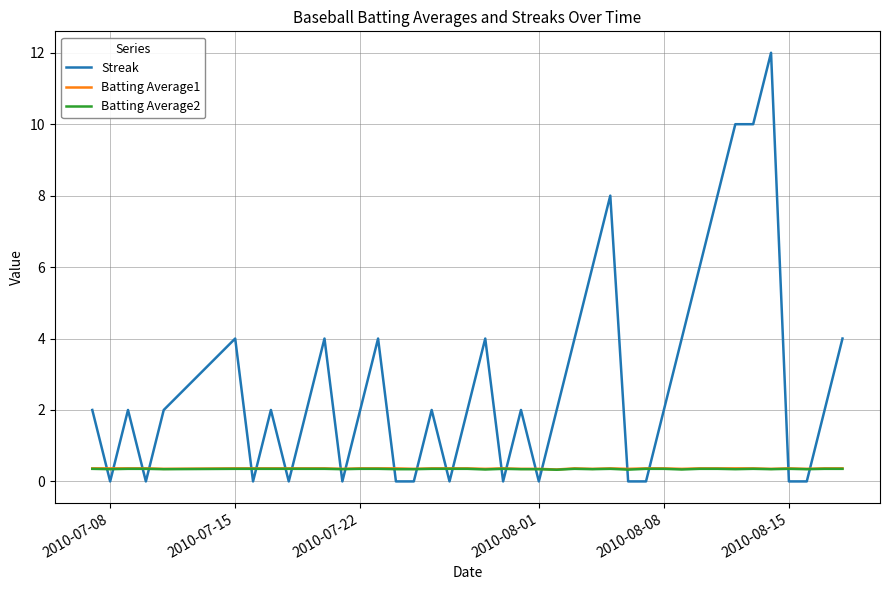

Which series has the widest spread of values?

Streak